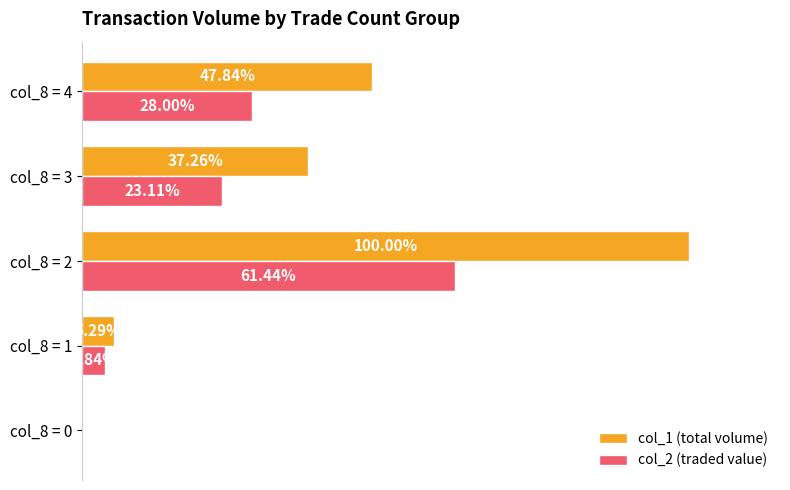

Between col_8 = 2 and col_8 = 3, which series saw the biggest shift?

col_1 (total volume)